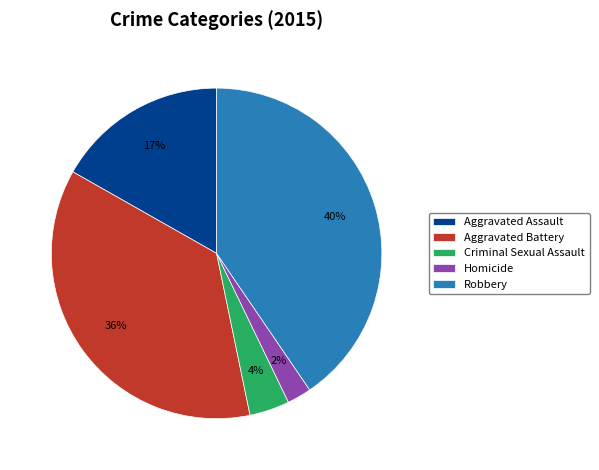

To the nearest percent, what is the average slice percentage?

20%